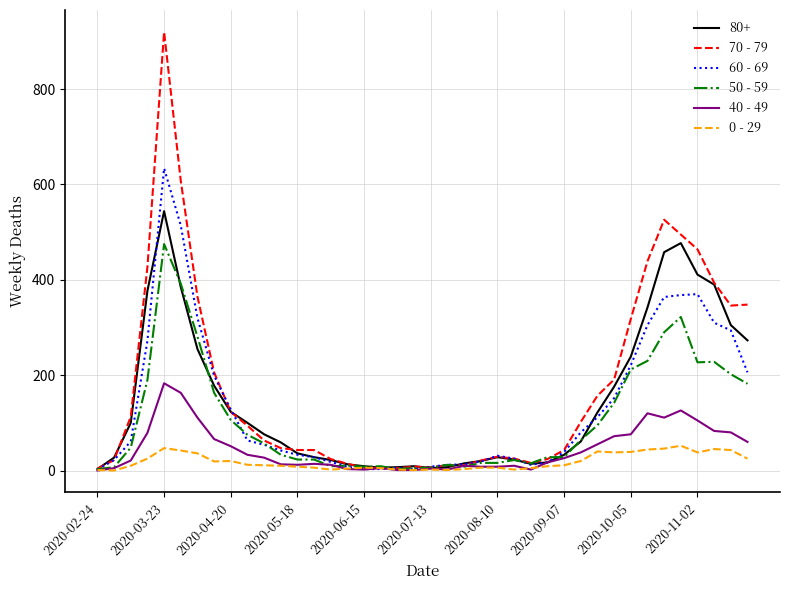

Rank the series by their maximum value, from lowest to highest.

0 - 29, 40 - 49, 50 - 59, 80+, 60 - 69, 70 - 79